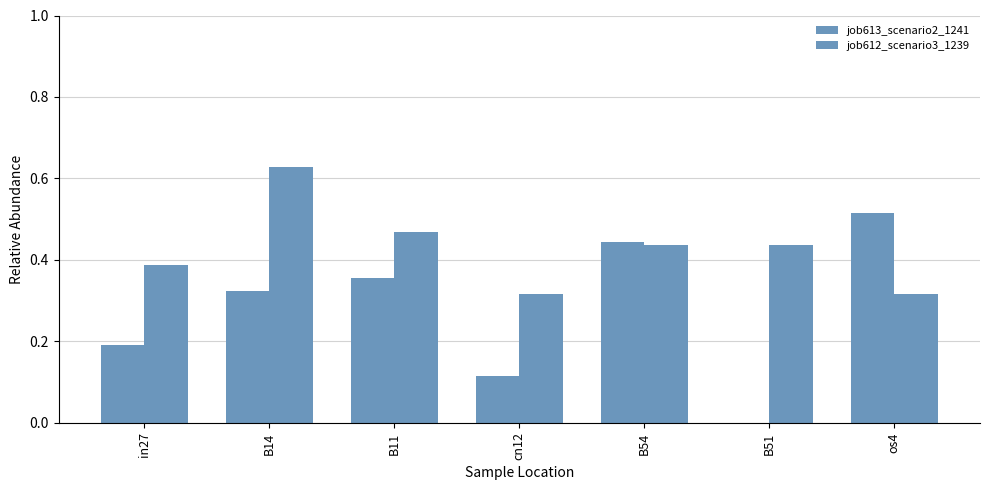

What is the difference between the second highest and second lowest values in the job613_scenario2_1241 series?

0.3